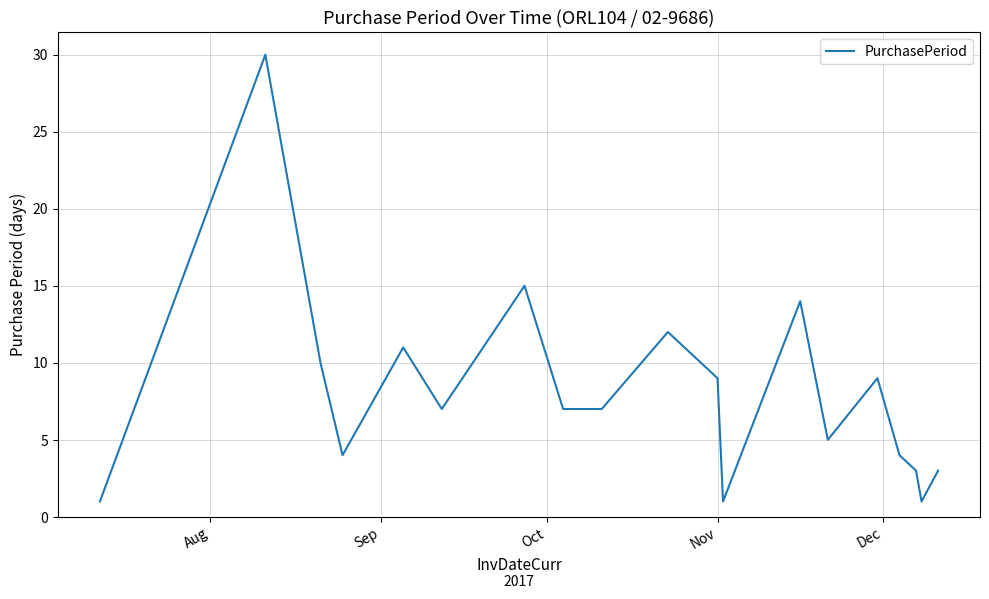

What is the greatest value displayed?

30